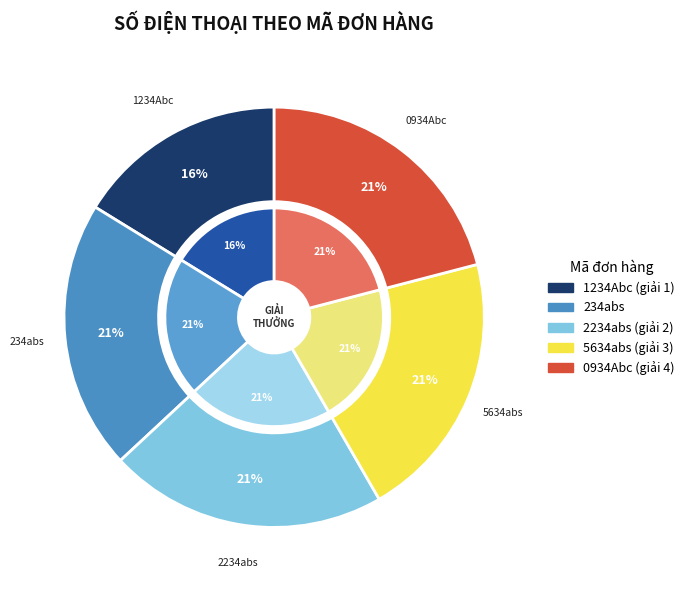

To the nearest percent, what percentage of the pie is 0934Abc?

21%